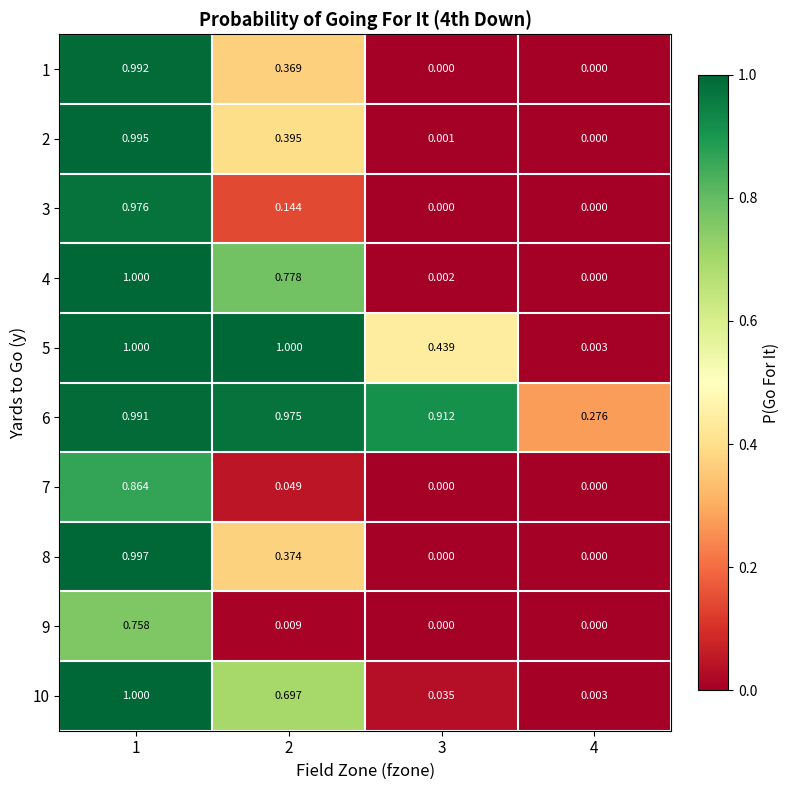

At how many categories does at least one series exceed 0?

4